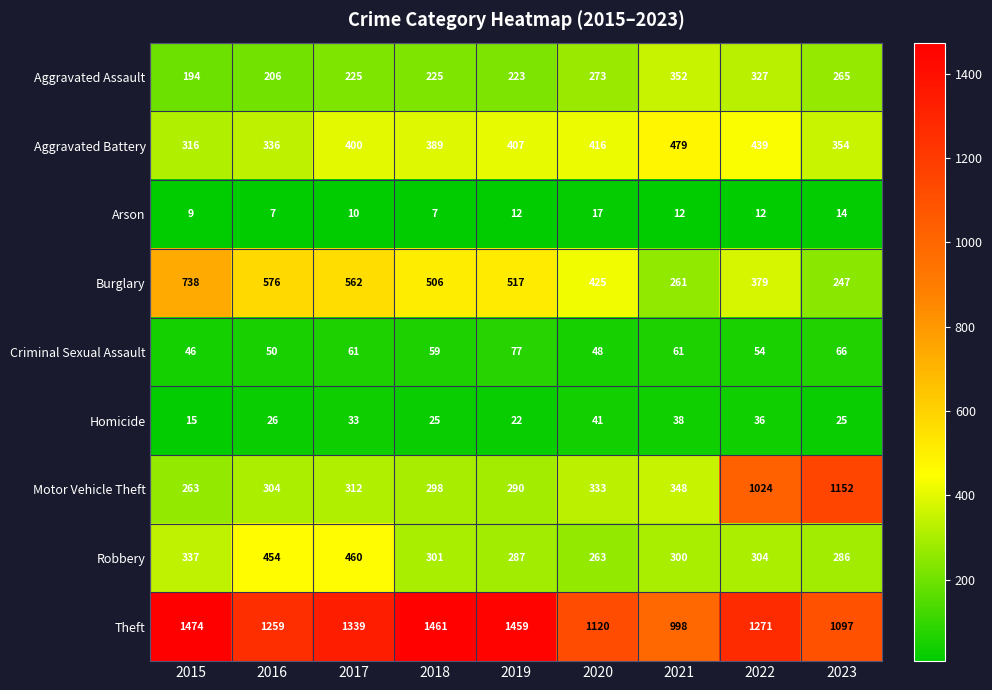

List the series in order of their peak value, highest first.

Theft, Motor Vehicle Theft, Burglary, Aggravated Battery, Robbery, Aggravated Assault, Criminal Sexual Assault, Homicide, Arson